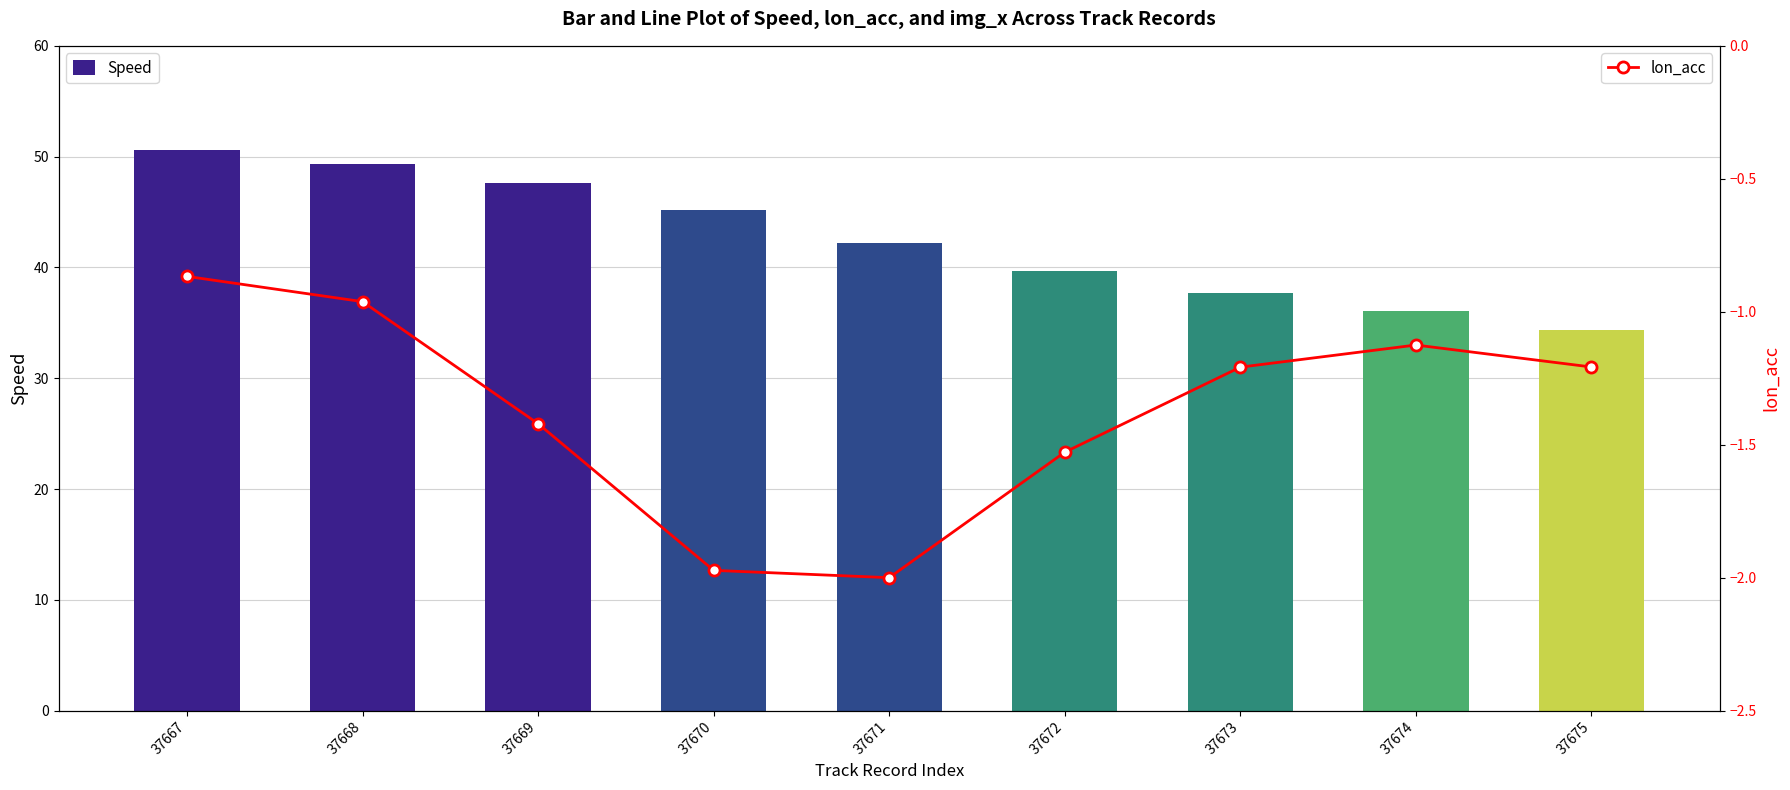

What are all the series names shown in the legend?

Speed, lon_acc